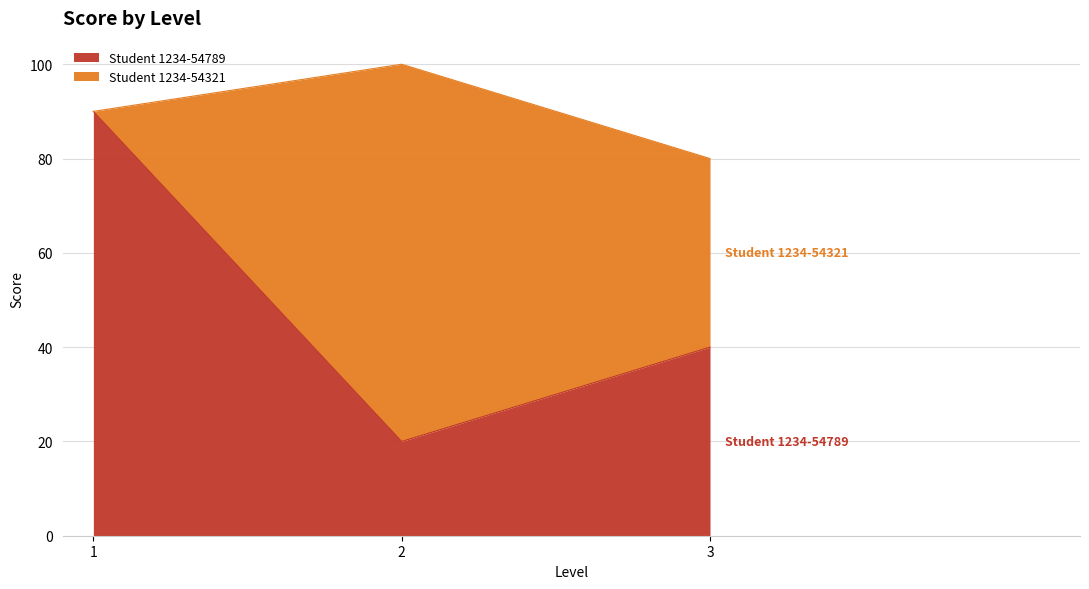

Approximately how many times larger is the value at 3 compared to 1?

0.4